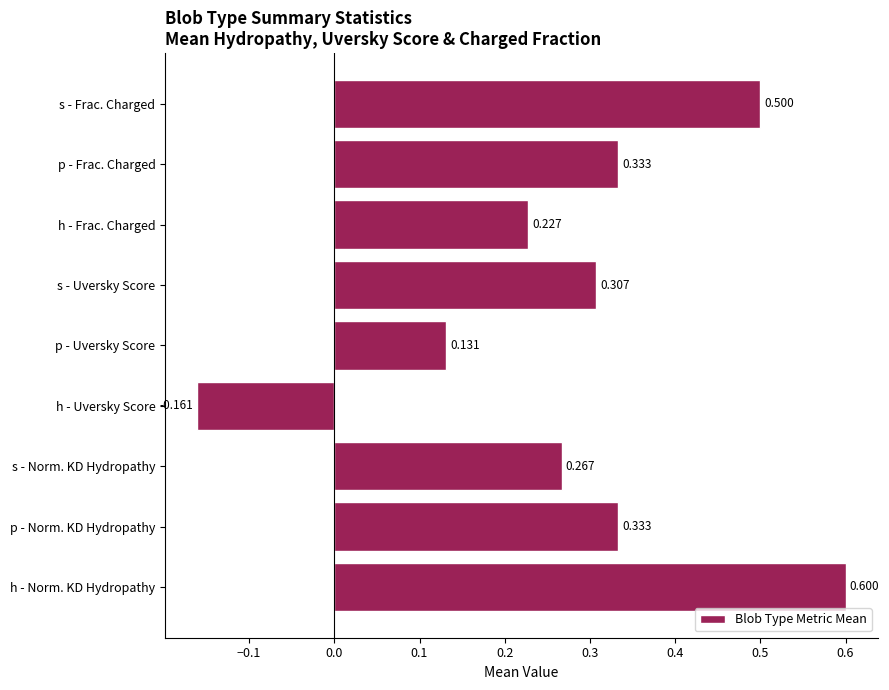

At which category does the chart reach its minimum across all series?

h - Uversky Score